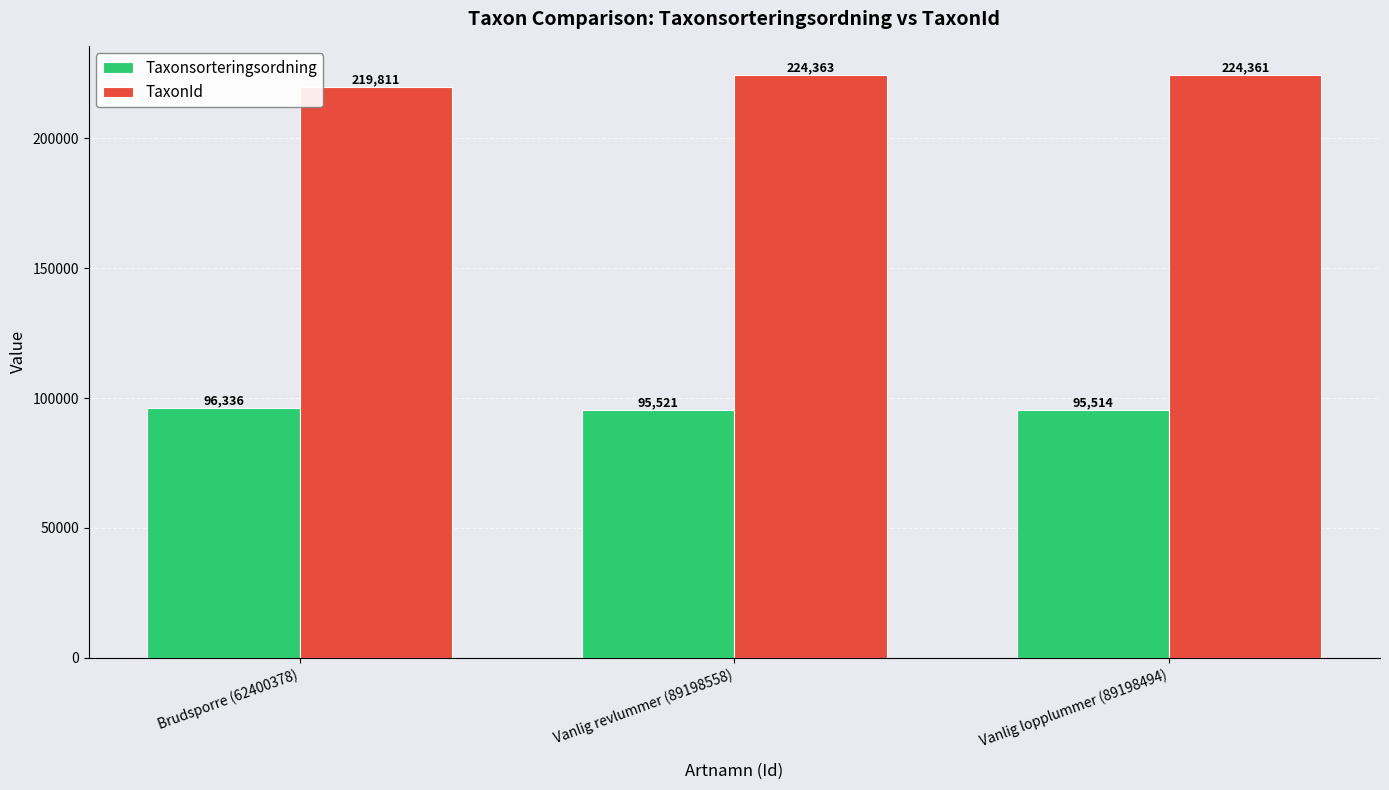

How many values in the TaxonId series are below 224361?

1